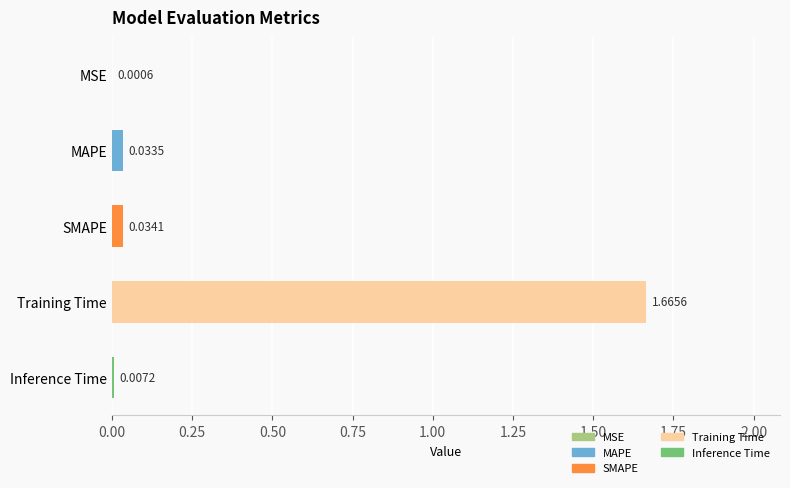

Are the bars horizontal?

Yes